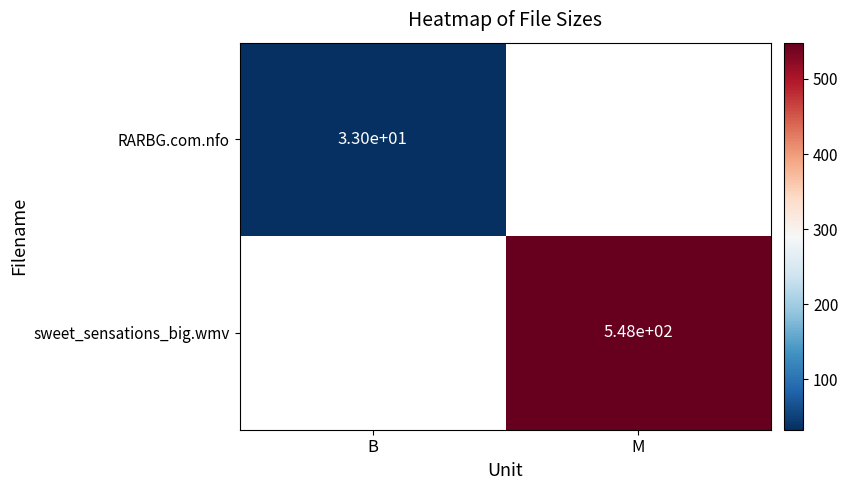

True or false: RARBG.com.nfo has a value of 33 at B.

True